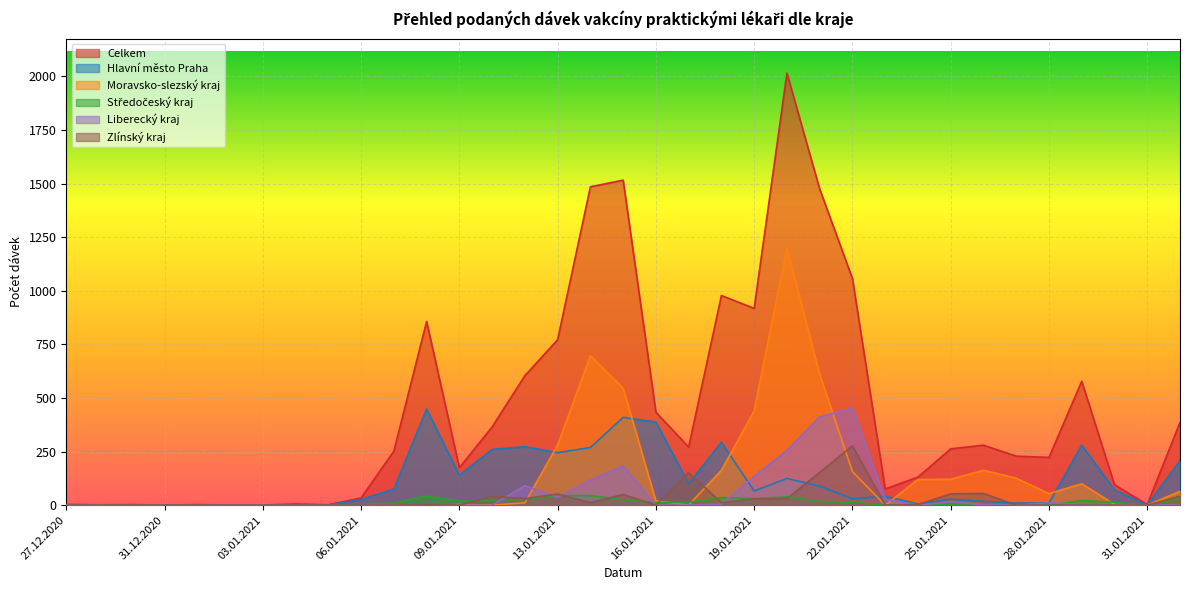

How many series are shown in this chart?

6